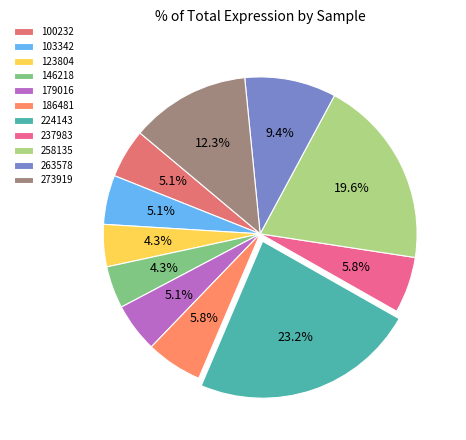

The 179016 slice represents 5% of the pie. True or false?

True